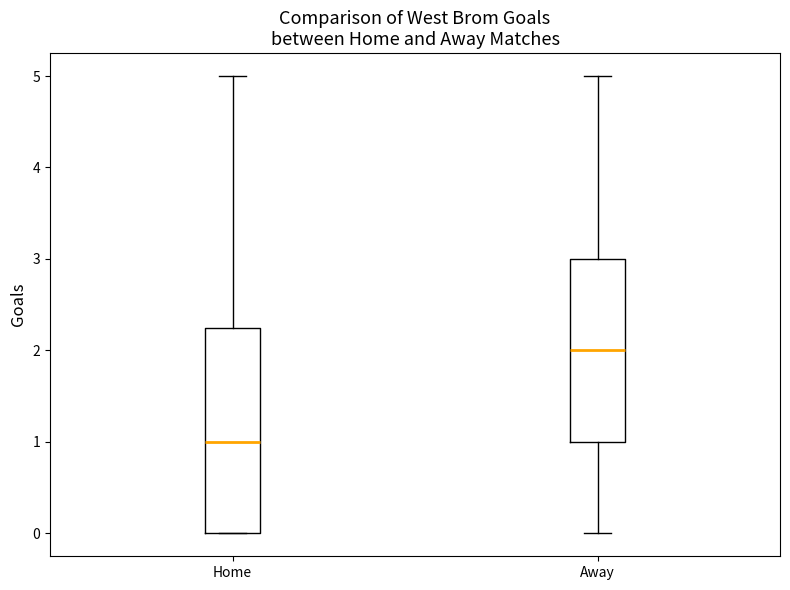

Comparing the boxes themselves (not the whiskers), which one is the tallest?

Home